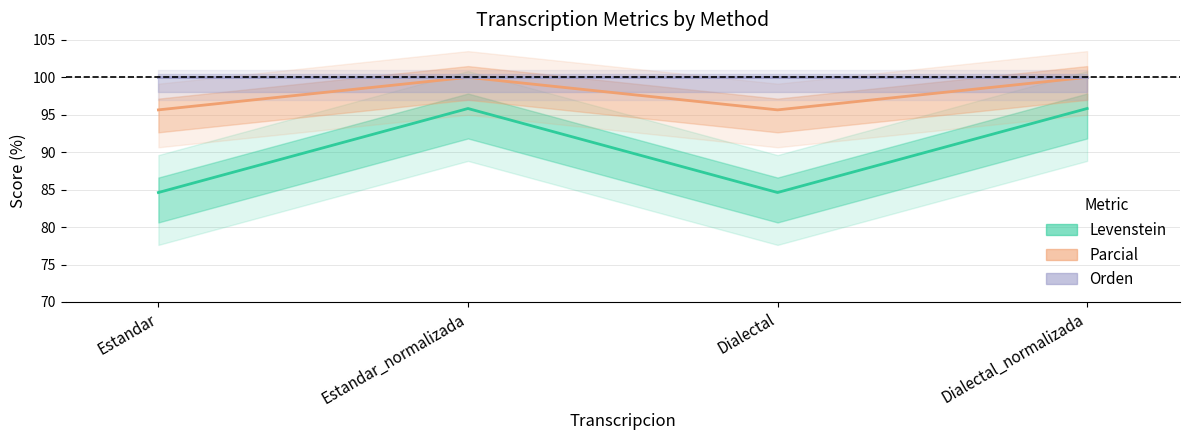

Count the number of categories in the chart.

4